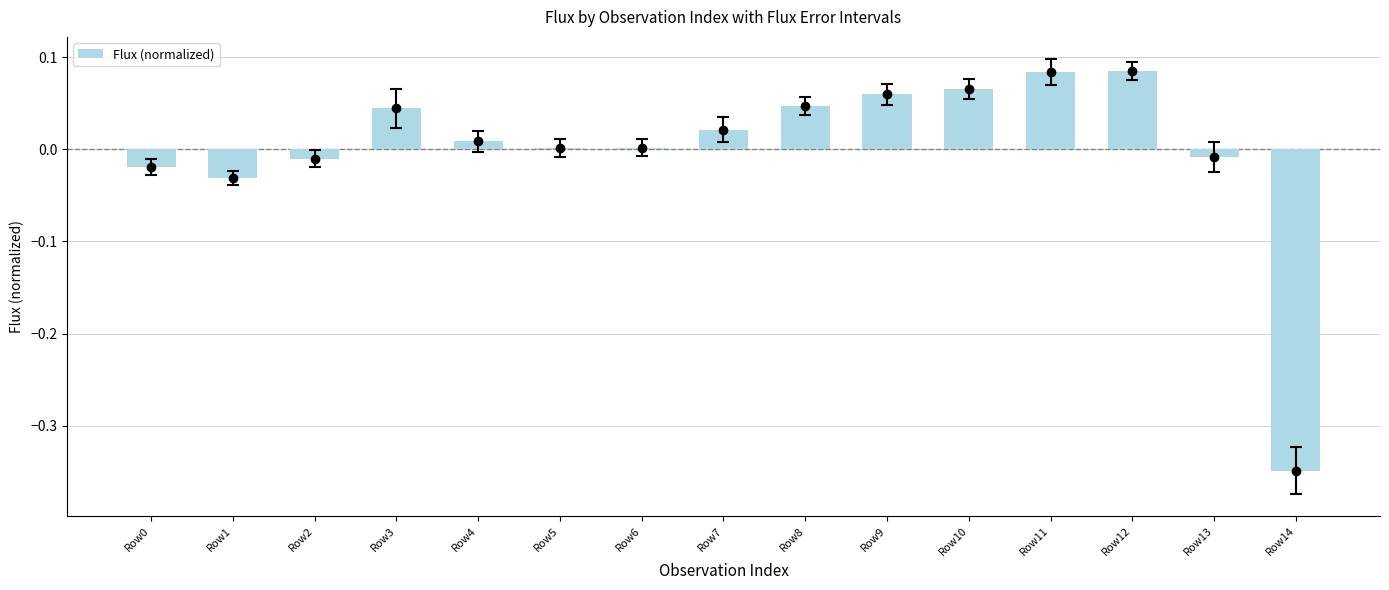

Which category has the highest value across all series?

Row12